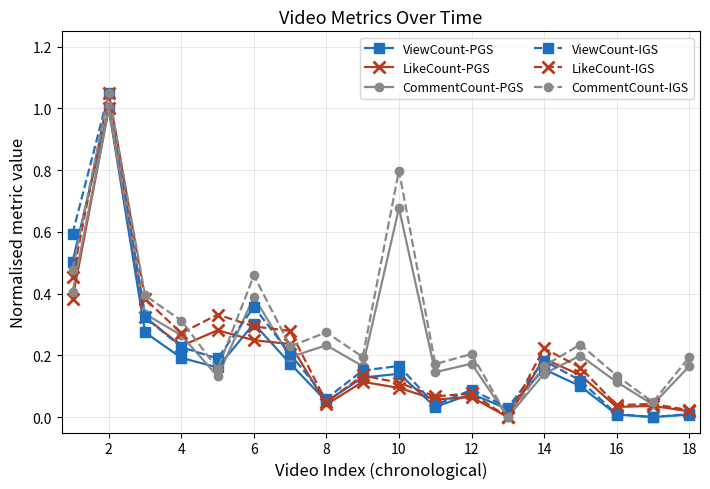

What are all the series names shown in the legend?

ViewCount-PGS, LikeCount-PGS, CommentCount-PGS, ViewCount-IGS, LikeCount-IGS, CommentCount-IGS